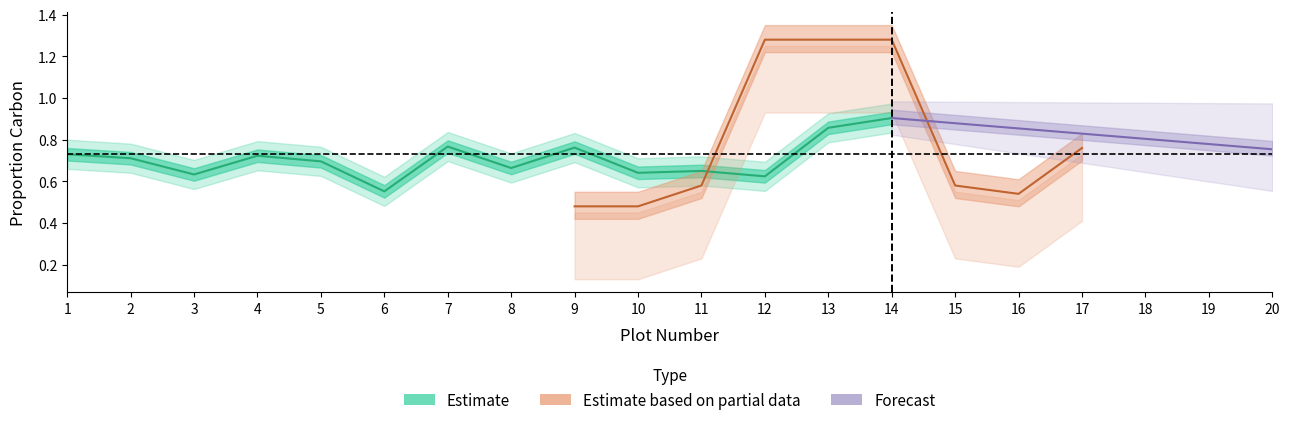

In ProportionCarbon_mid, how many points are lower than both neighbors (excluding endpoints)?

5